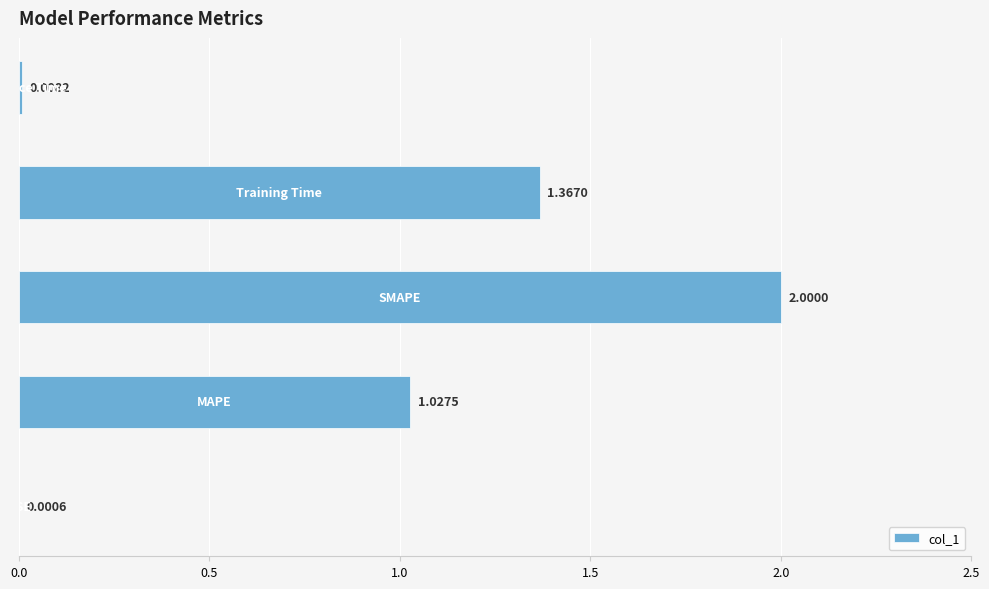

What is the sum of all values?

4.4